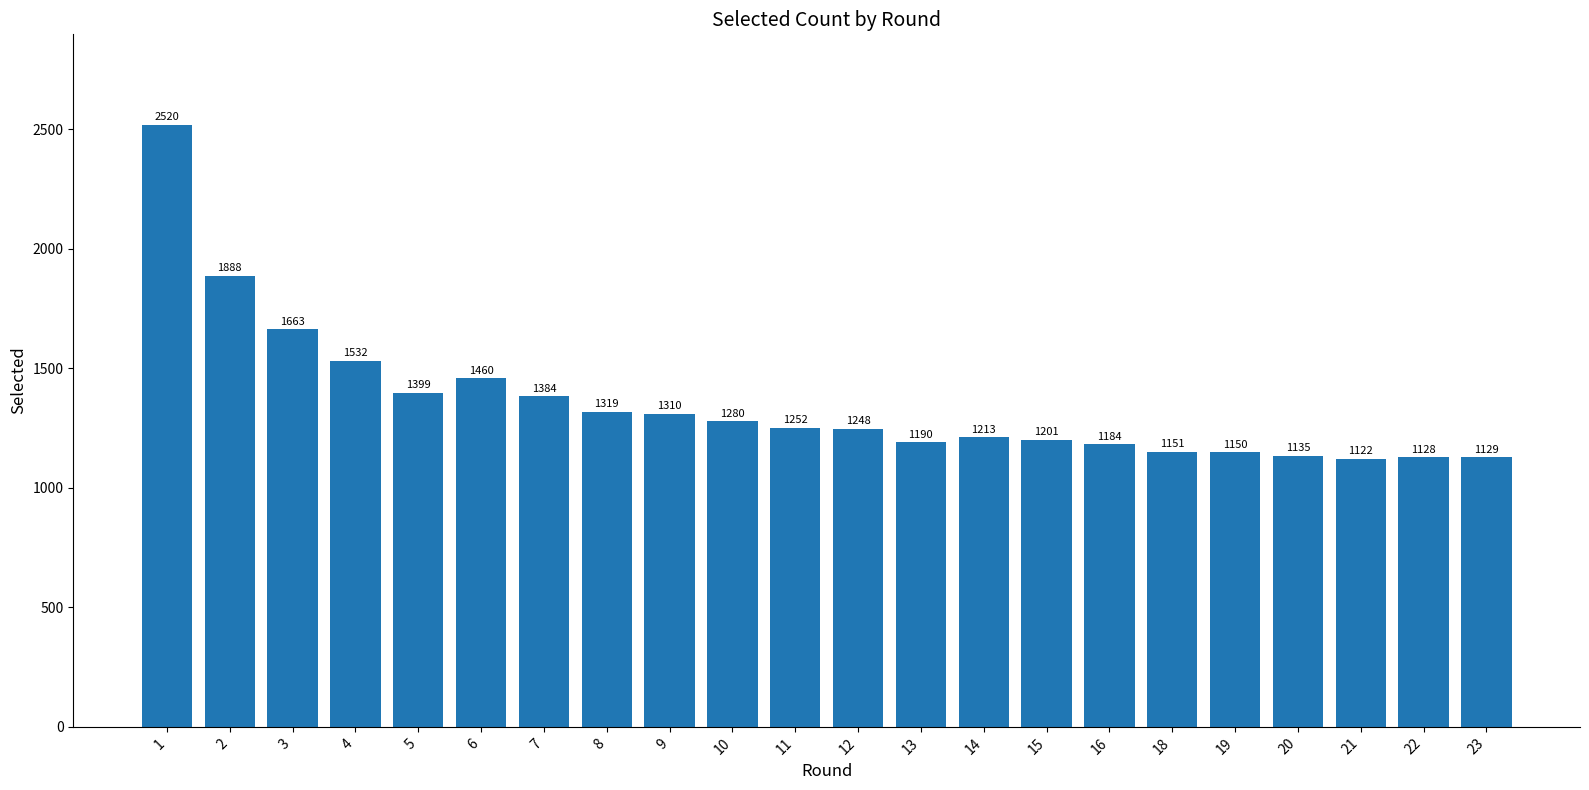

Is it true that the value at 22 is 1128?

True